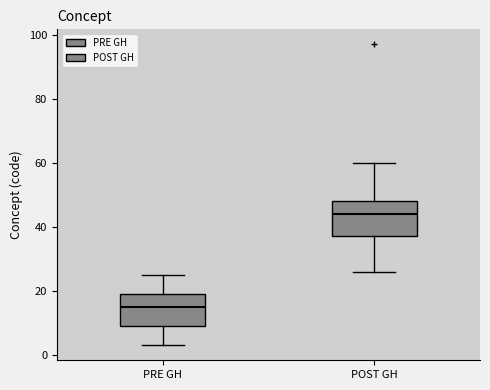

Where is the lower edge of the box for PRE GH on the y-axis? The values are not printed on the chart, so give them approximately, as read against the axis.

10